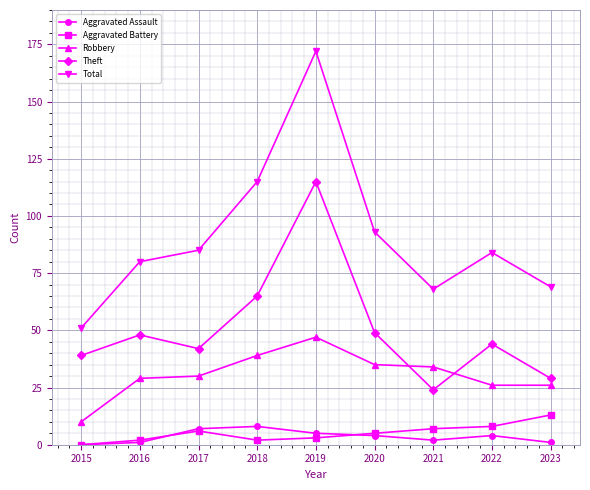

What is the spread (max minus min) of values at 2018?

113